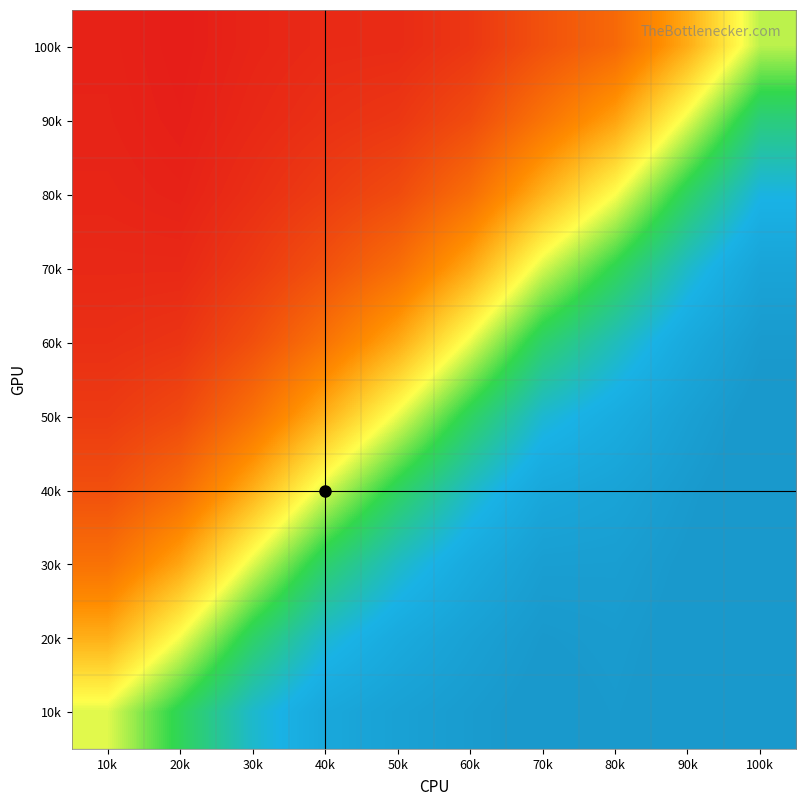

Which label corresponds to the largest value in the chart?

100k